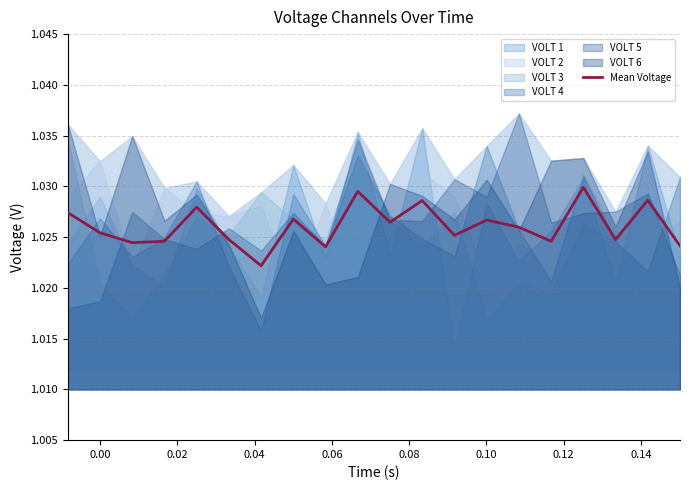

Which label corresponds to the smallest value in the chart?

0.10